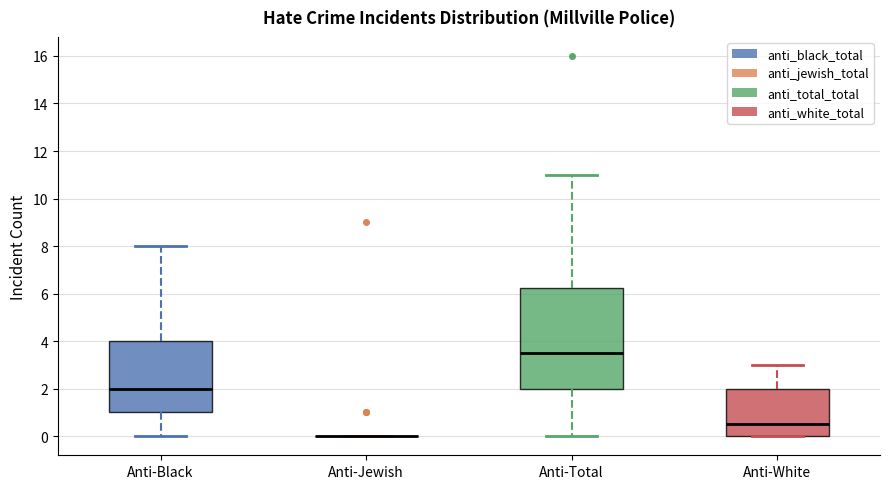

Which box is the tallest, from its lower edge to its upper edge?

Anti-Total